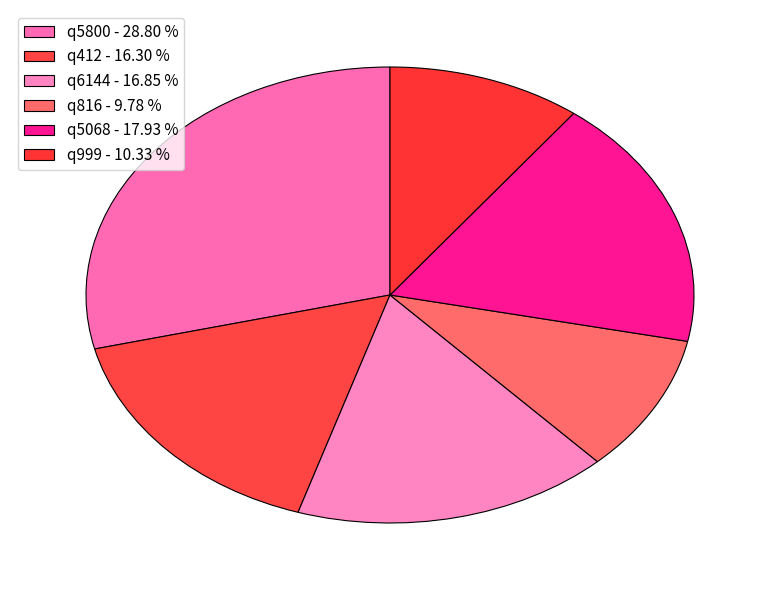

To the nearest percent, what is the average slice percentage?

17%